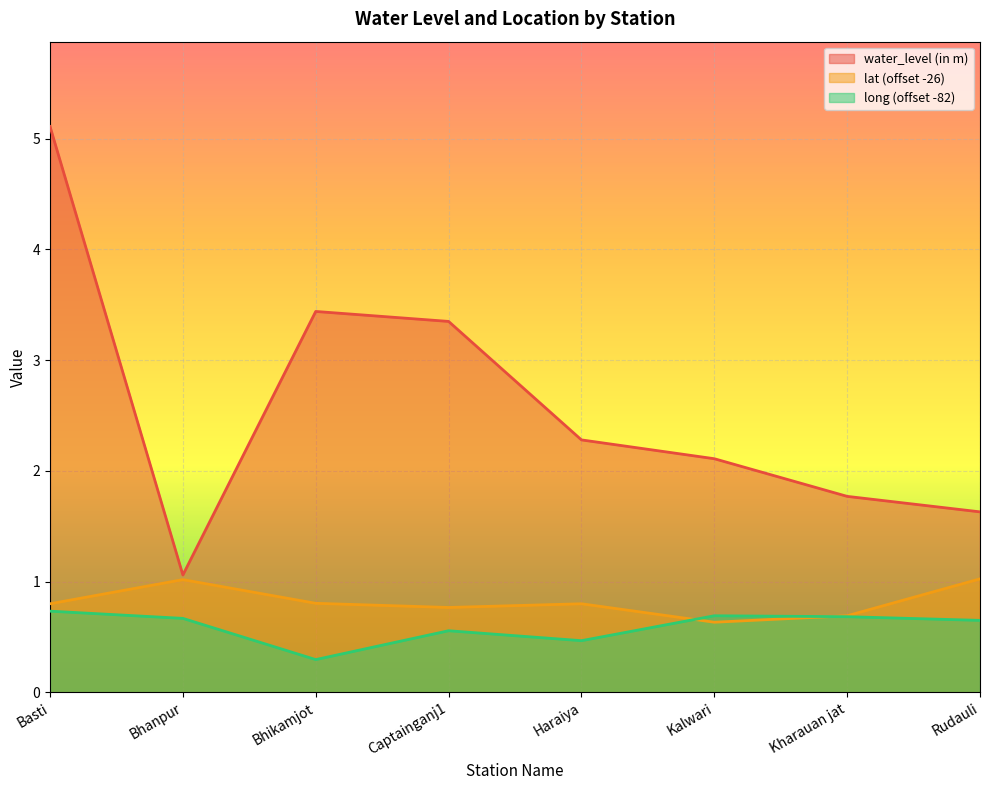

What is the label of the 5th point from the left?

Haraiya